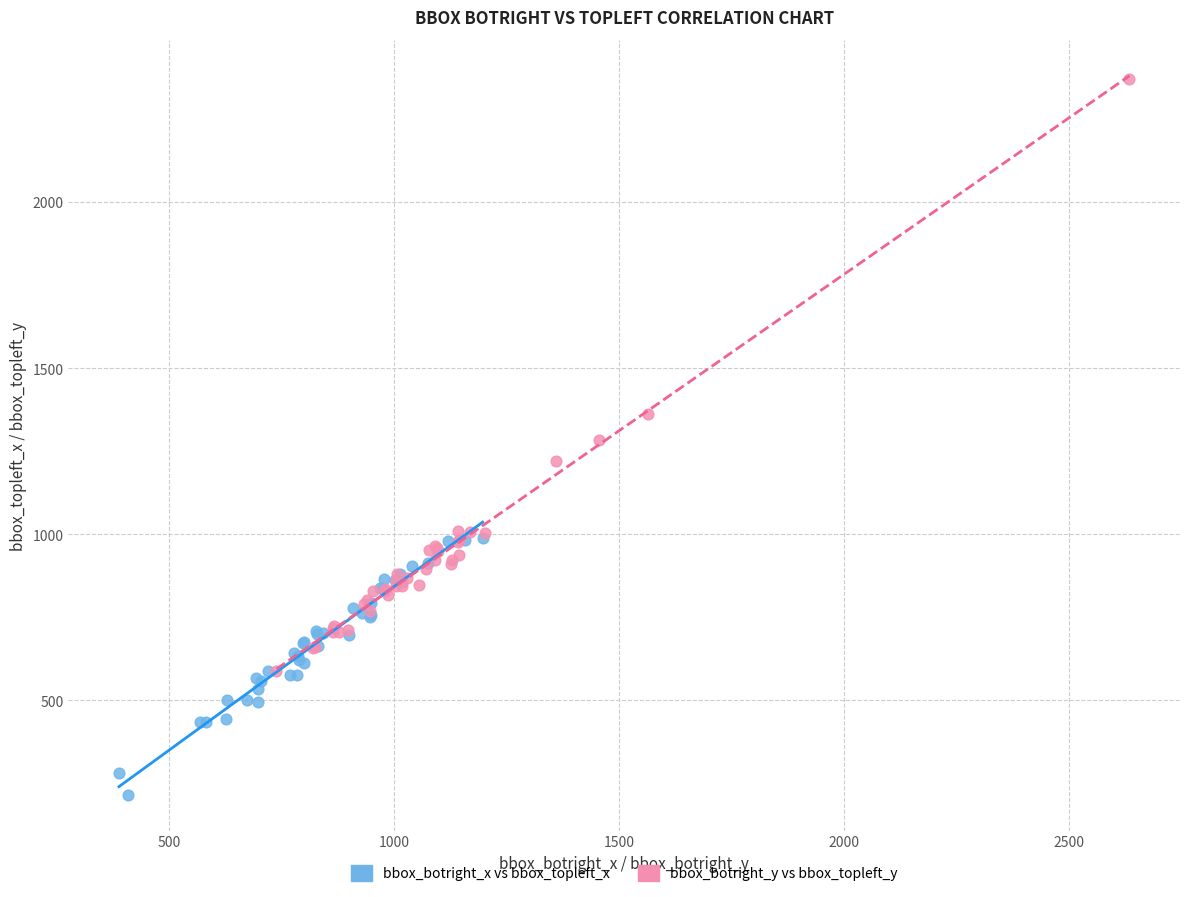

Which series has the largest Y range (max minus min)?

bbox_botright_y vs bbox_topleft_y